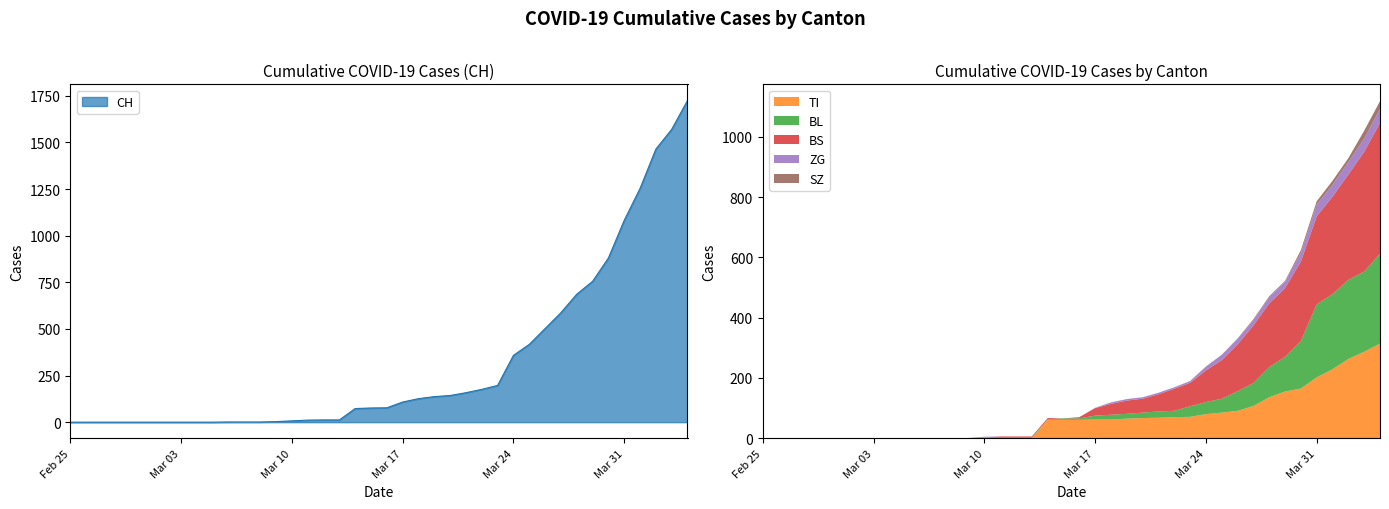

Reading right to left, transcribe all the data shown in this chart.

CH: 1725	1570	1464	1253	1082	880	755	686	587	502	417	358	197	176	158	143	137	126	108	77	76	73	12	12	11	7	3	1	1	1	0	0	0	0	0	0	0	0	0	0
TI: 314	287	263	229	202	165	155	136	107	91	85	80	71	70	68	67	65	62	62	61	61	61	0	0	0	0	0	0	0	0	0	0	0	0	0	0	0	0	0	0
BL: 298	266	262	249	242	158	115	100	76	65	46	40	35	21	21	18	16	16	13	5	5	2	2	2	2	2	1	0	0	0	0	0	0	0	0	0	0	0	0	0
BS: 434	397	350	323	292	263	228	211	191	155	128	105	78	73	57	46	44	36	25	4	0	4	4	4	4	0	0	0	0	0	0	0	0	0	0	0	0	0	0	0
ZG: 46	44	41	40	39	29	21	21	18	18	18	12	5	5	5	5	5	5	1	0	0	0	0	0	0	3	0	0	0	0	0	0	0	0	0	0	0	0	0	0
SZ: 26	26	13	13	11	9	3	3	3	2	0	1	1	0	0	0	0	0	0	0	0	0	0	0	0	0	0	0	0	0	0	0	0	0	0	0	0	0	0	0